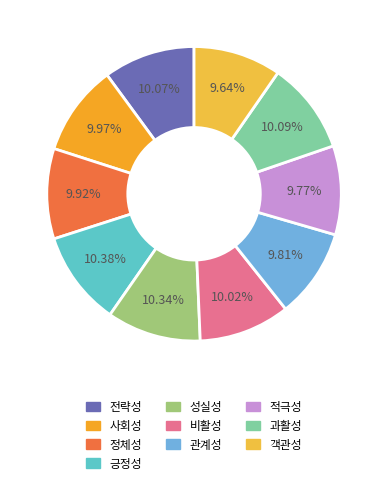

Rank the categories by value from lowest to highest.

객관성, 적극성, 관계성, 정체성, 사회성, 비활성, 전략성, 과활성, 성실성, 긍정성